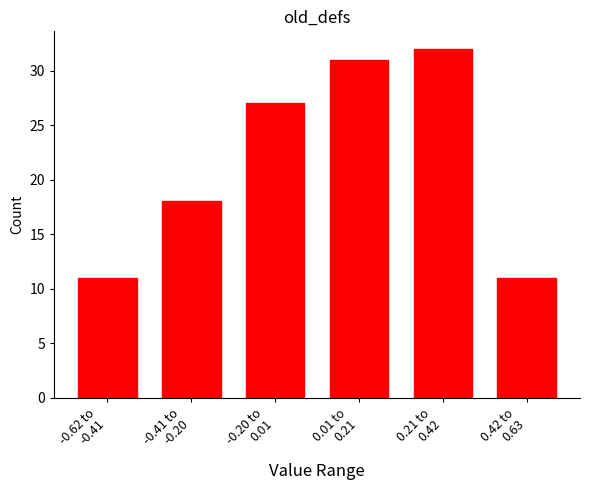

Reading left to right, what are all the values shown in this chart?

11	18	27	31	32	11